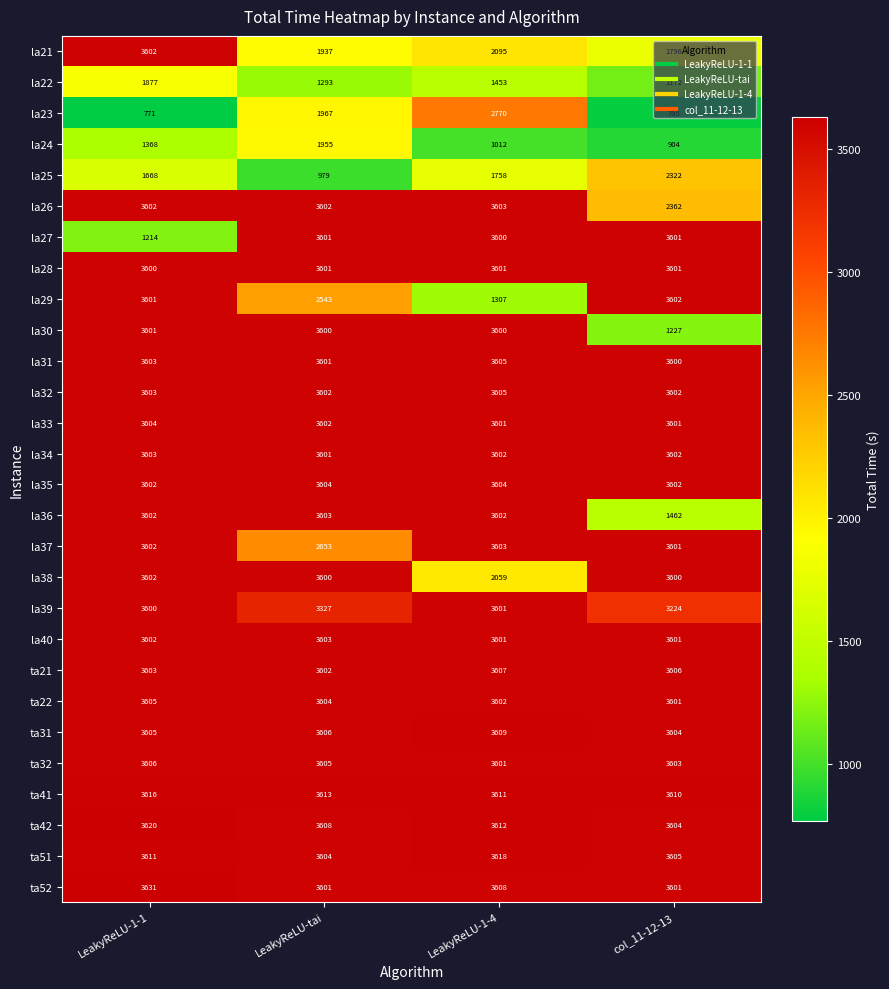

Where is la28 nearest to the value 3600?

LeakyReLU-1-1